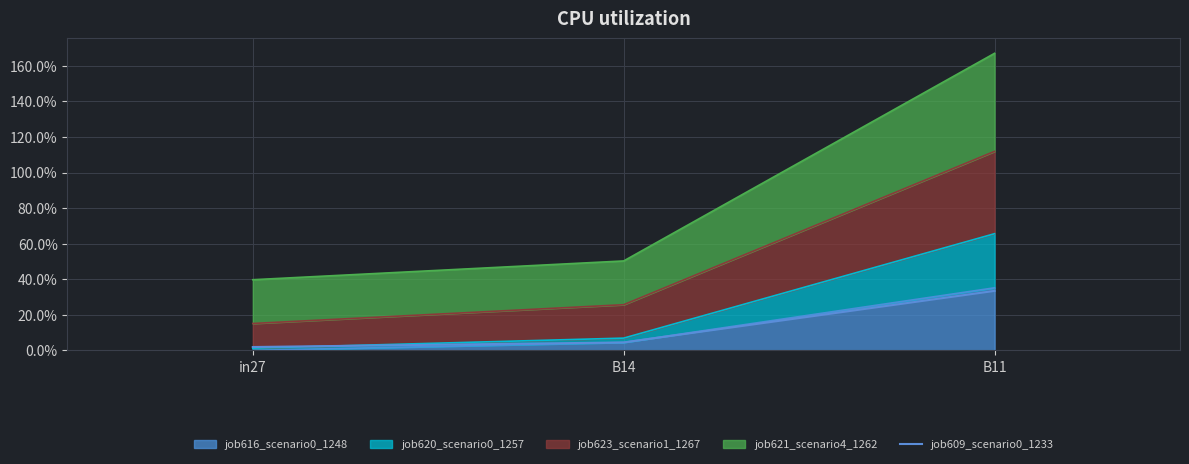

Does the chart display data point markers on the line(s)?

No